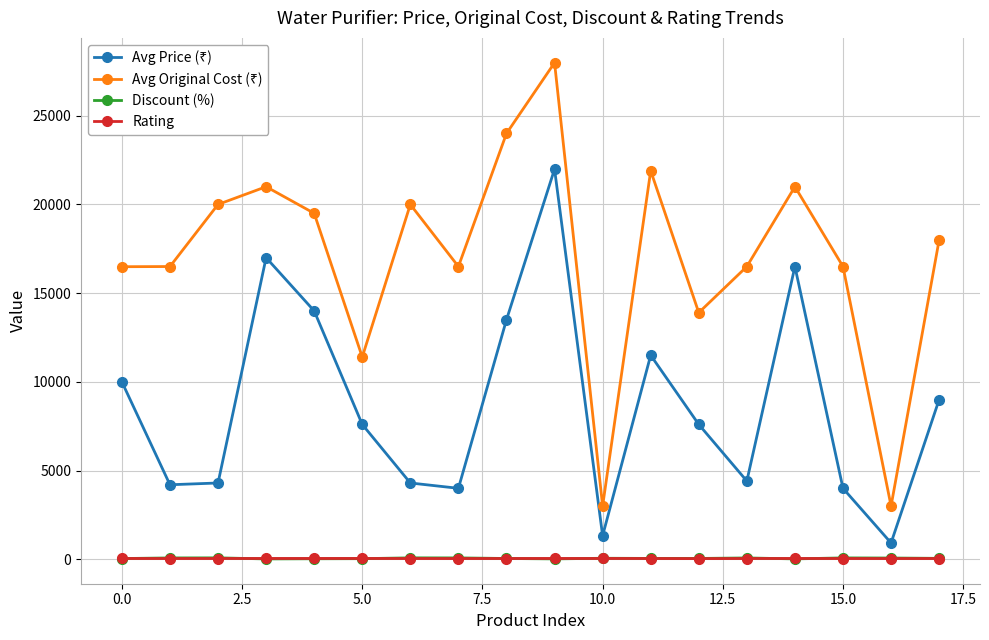

What is the maximum value shown in the chart?

27990